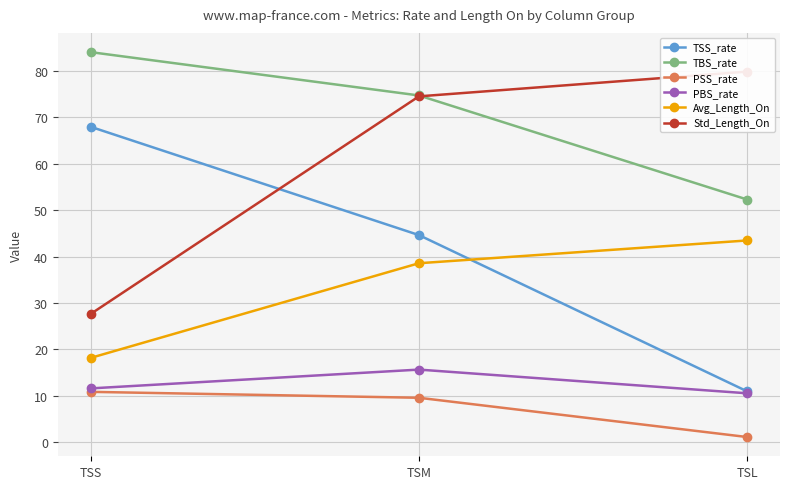

Is it true that PBS_rate equals 7.7 at TSM?

False